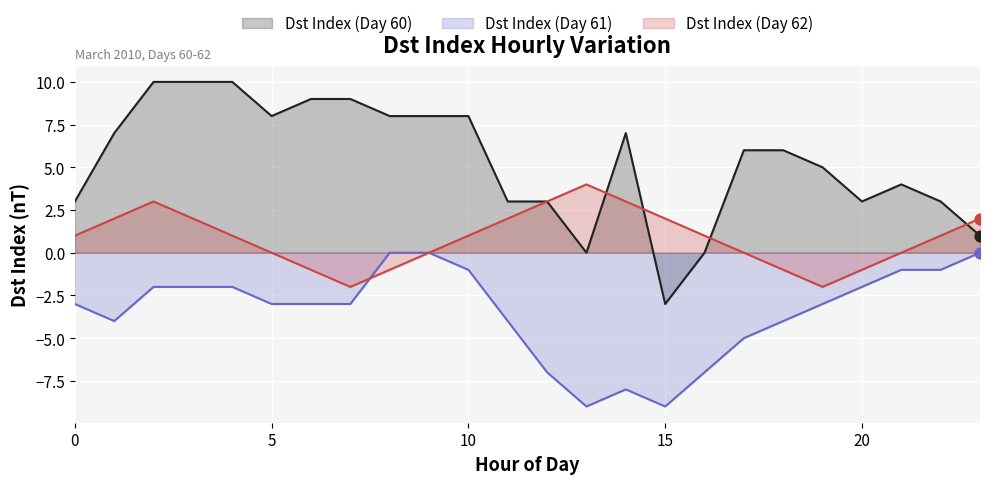

Which series has the largest total across all categories?

Dst Index (Day 60)